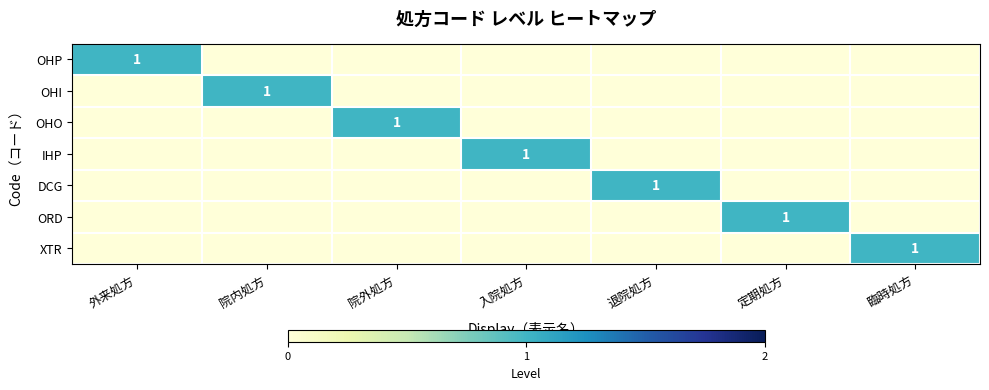

List the labels in order of DCG value, smallest first.

外来処方, 院内処方, 院外処方, 入院処方, 定期処方, 臨時処方, 退院処方